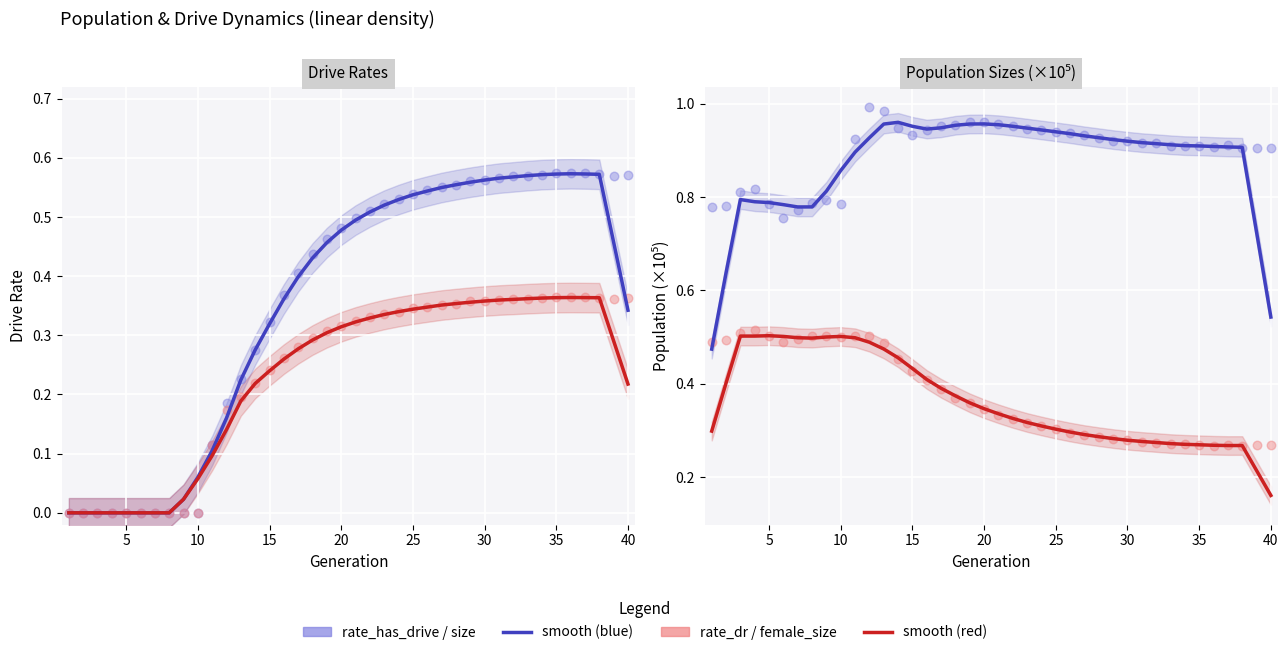

At how many categories does at least one series exceed 0?

40